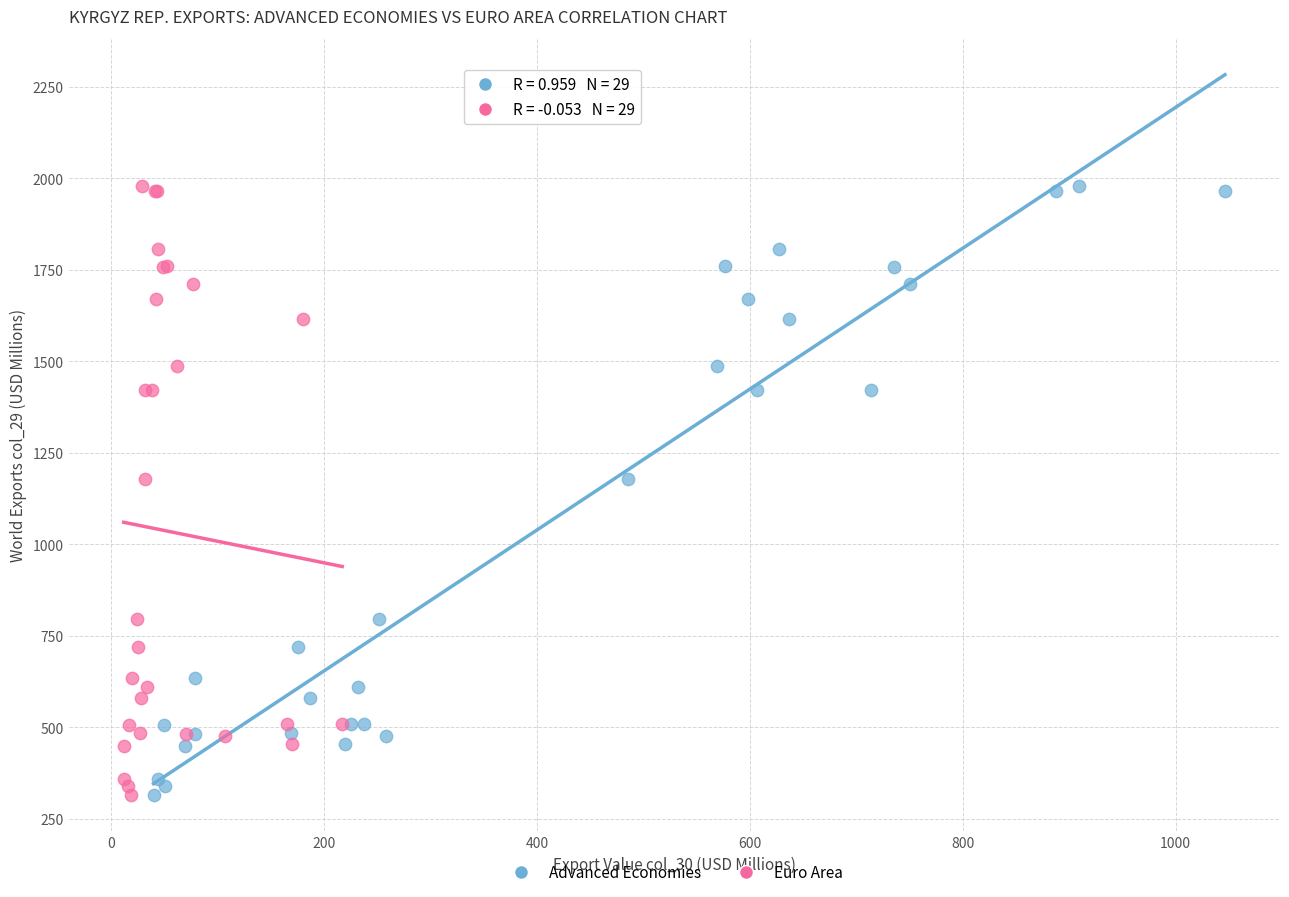

What are all the series names shown in the legend?

Advanced Economies, Euro Area